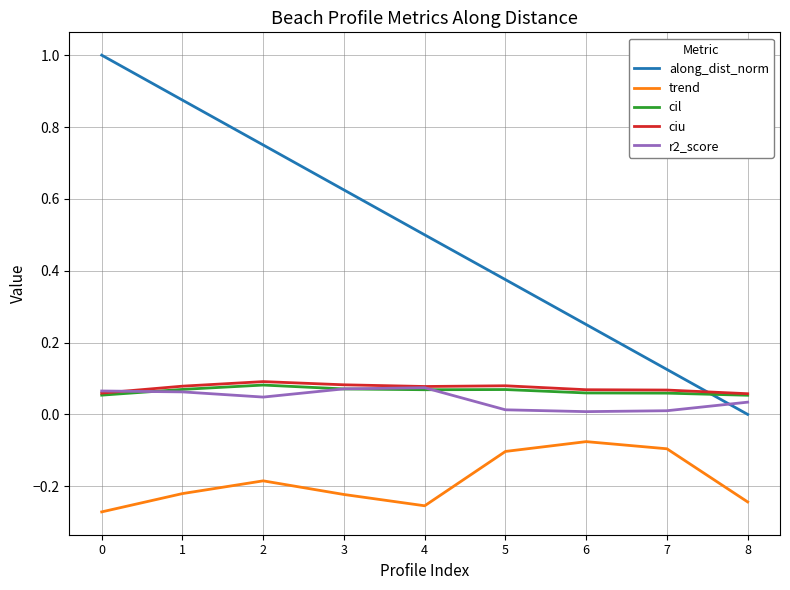

True or false: trend has a value of -0.1 at 6.

True